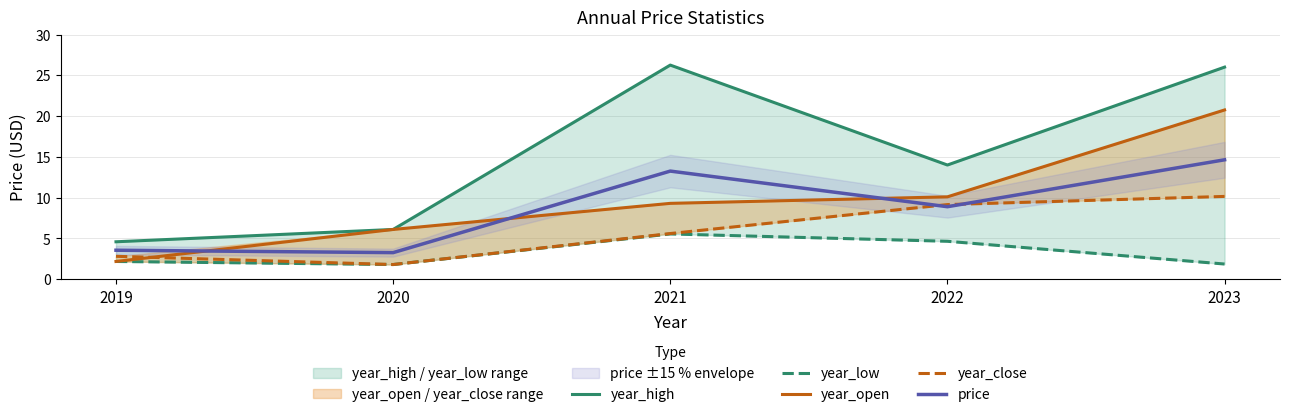

Which series has the widest spread of values?

year_high